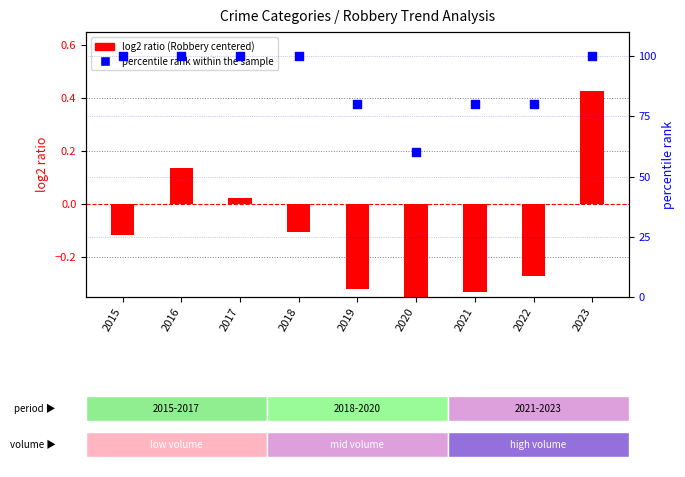

At which category is the sum across all series the highest?

2023